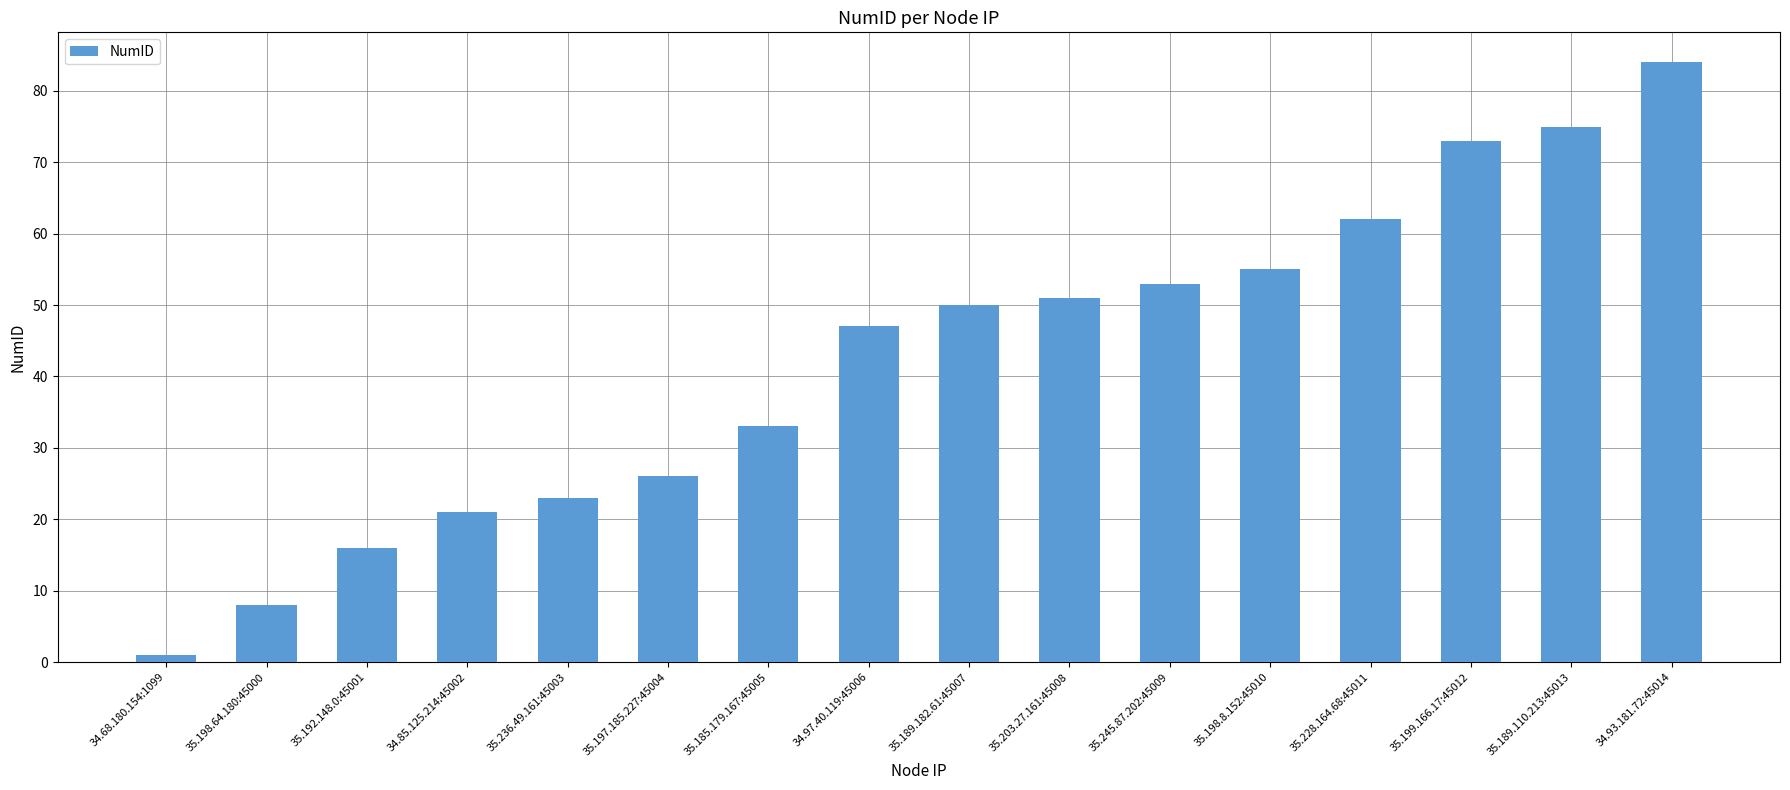

Does the chart contain stacked bars?

No